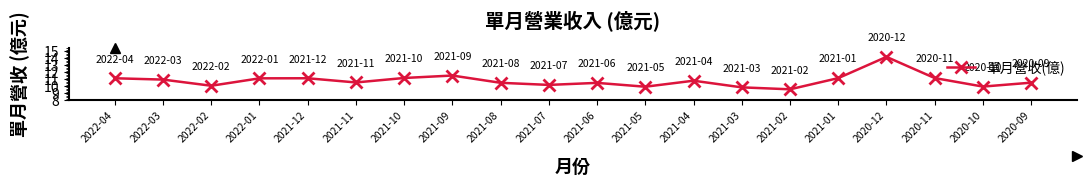

At which category does the chart reach its peak across all series?

2020-12